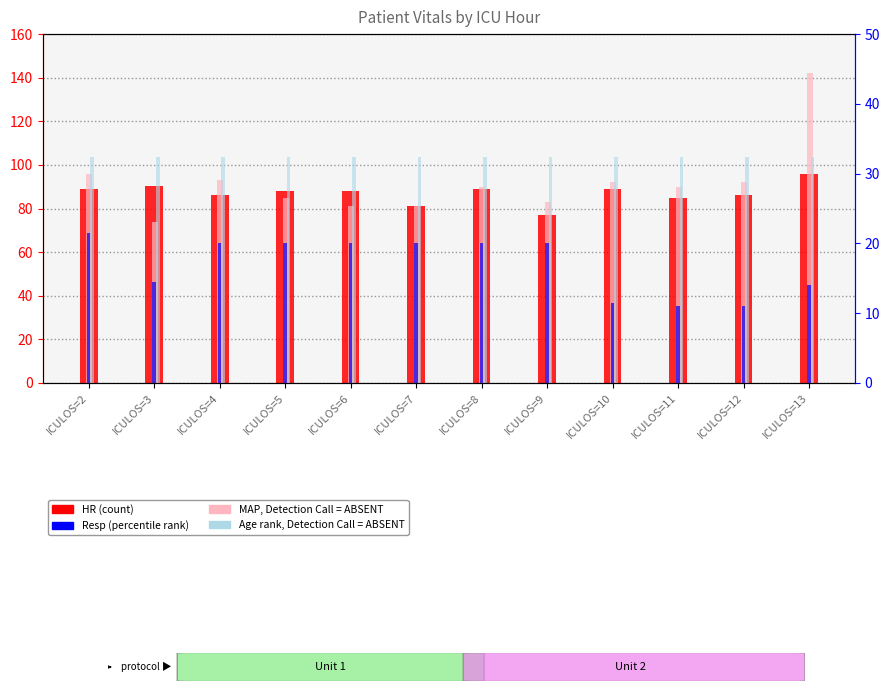

Between ICULOS=5 and ICULOS=9, which is larger?

ICULOS=5